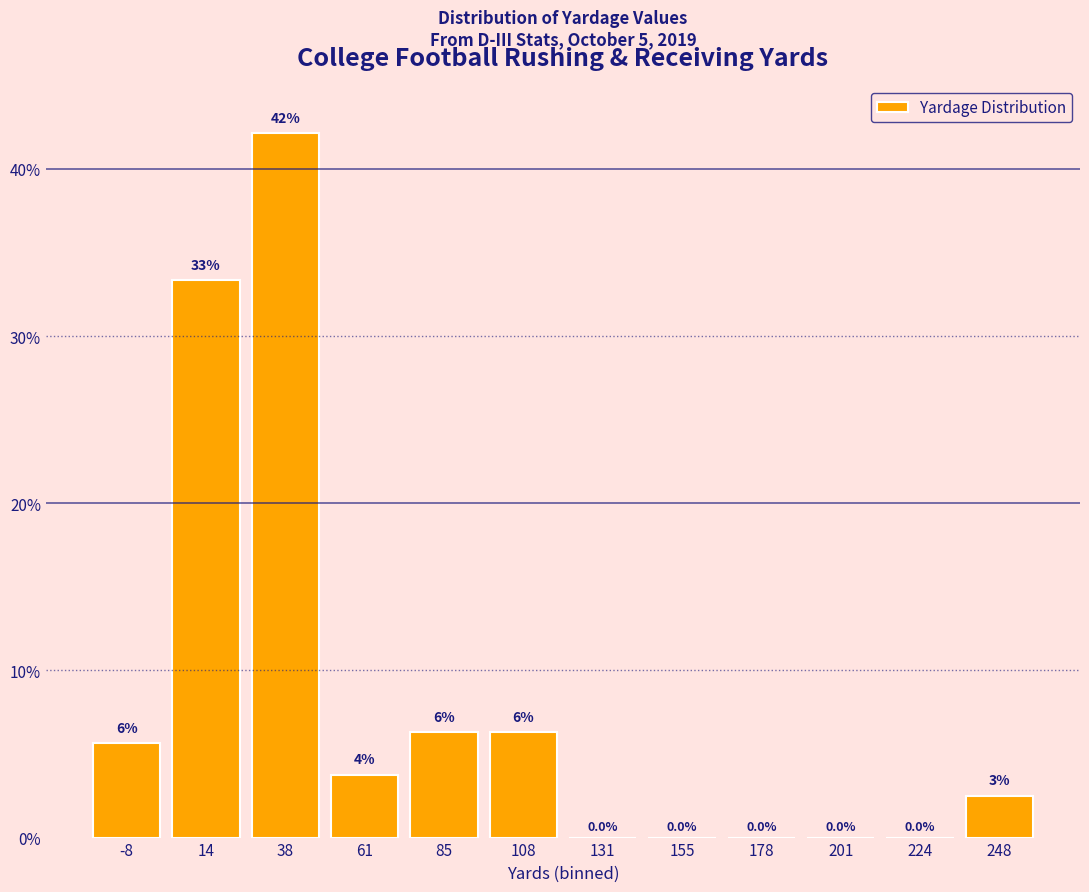

What is the sum of all values?

100.0